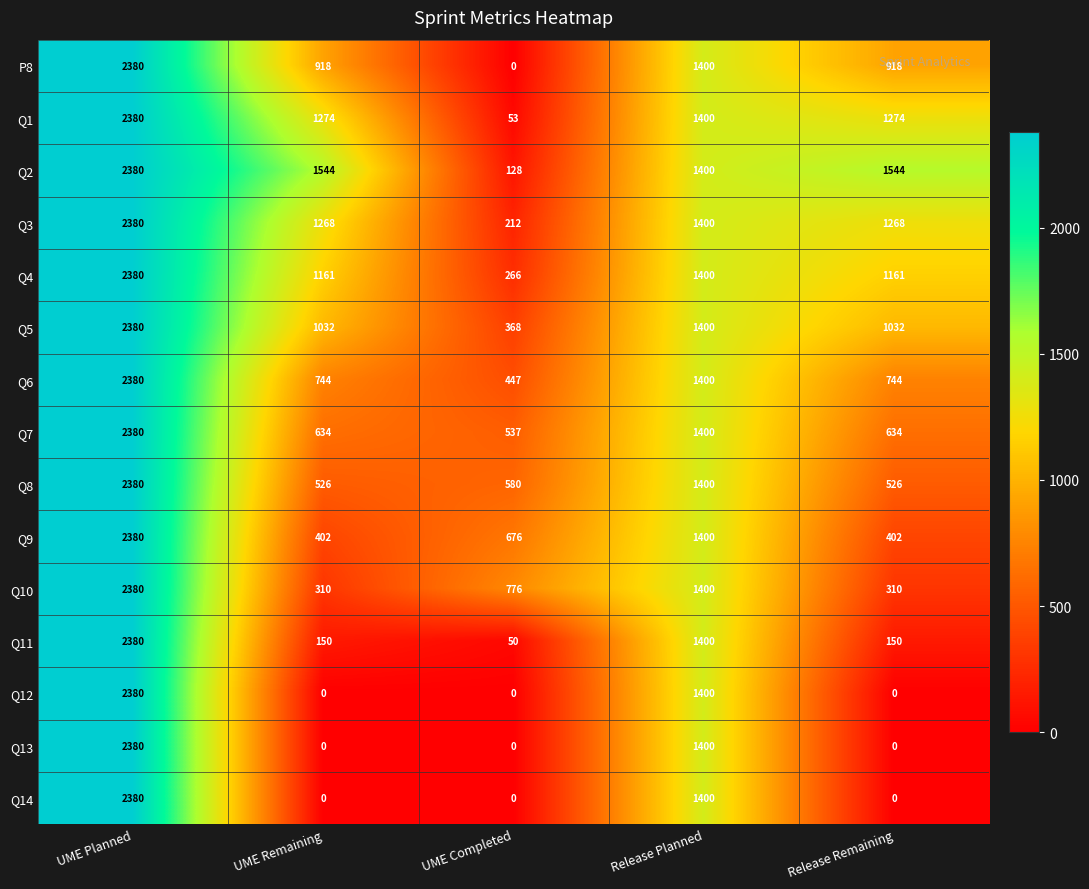

At which category does the chart reach its peak across all series?

UME Planned